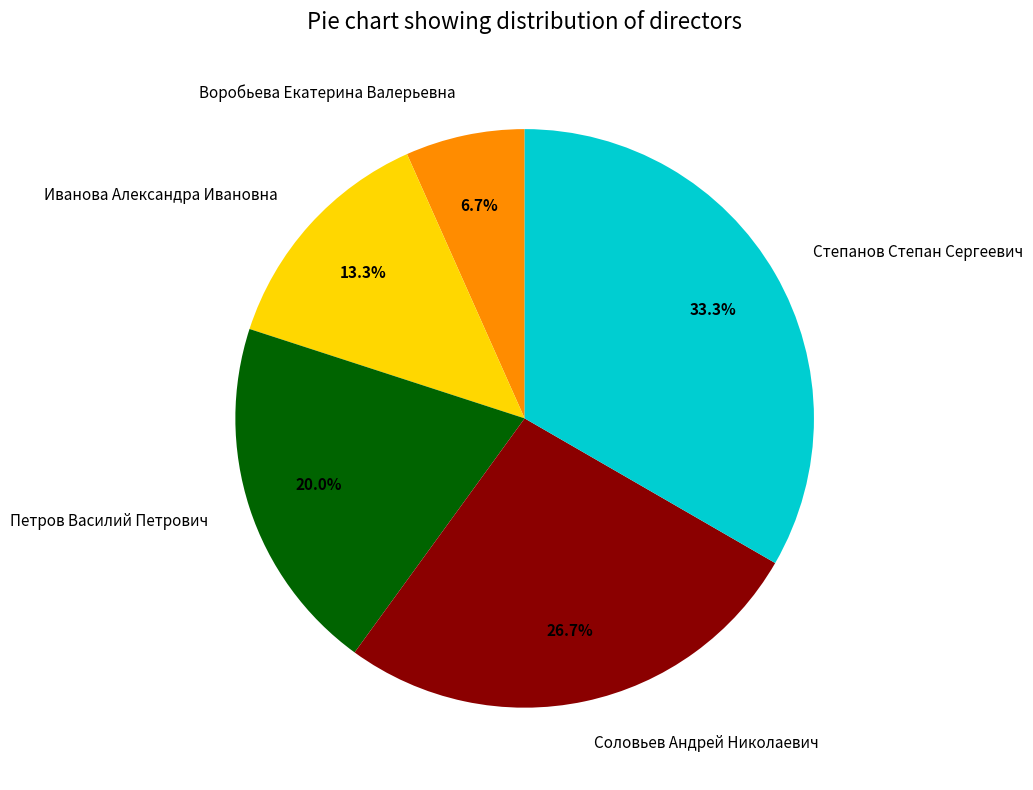

Does any single category account for the majority?

No